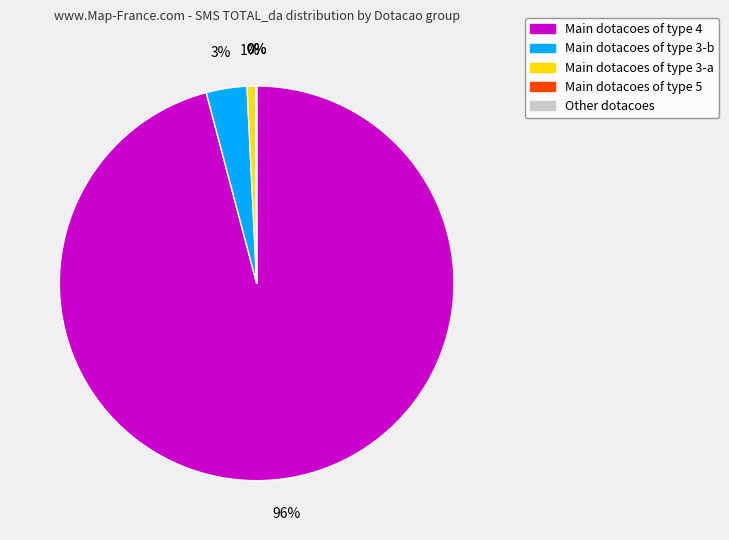

Is there a majority slice in this chart?

Yes